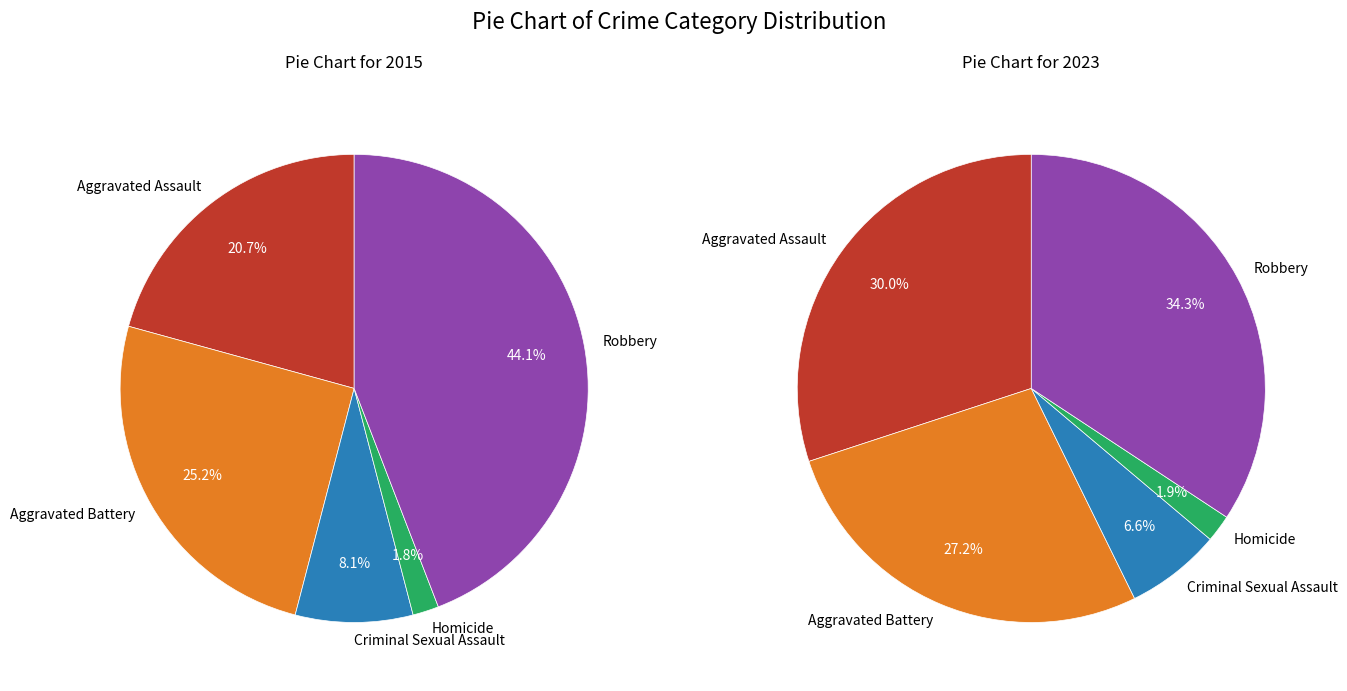

To the nearest percent, what portion does 3 represent?

2%